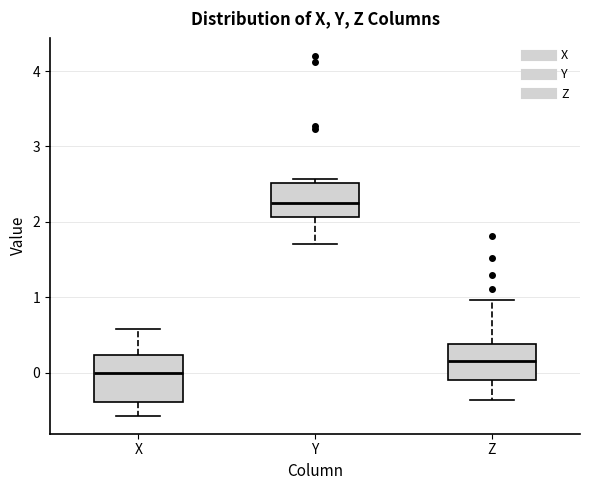

Reading left to right, transcribe this box plot: for each box, give where its median line is, the range the box spans, and where its two whiskers end, as read against the y-axis. The values are not printed on the chart, so give them approximately, as read against the axis.

X: median 0.0, box -0.4 to 0.2, whiskers -0.6 to 0.6
Y: median 2.3, box 2.1 to 2.5, whiskers 1.7 to 2.6
Z: median 0.2, box -0.1 to 0.4, whiskers -0.4 to 1.0